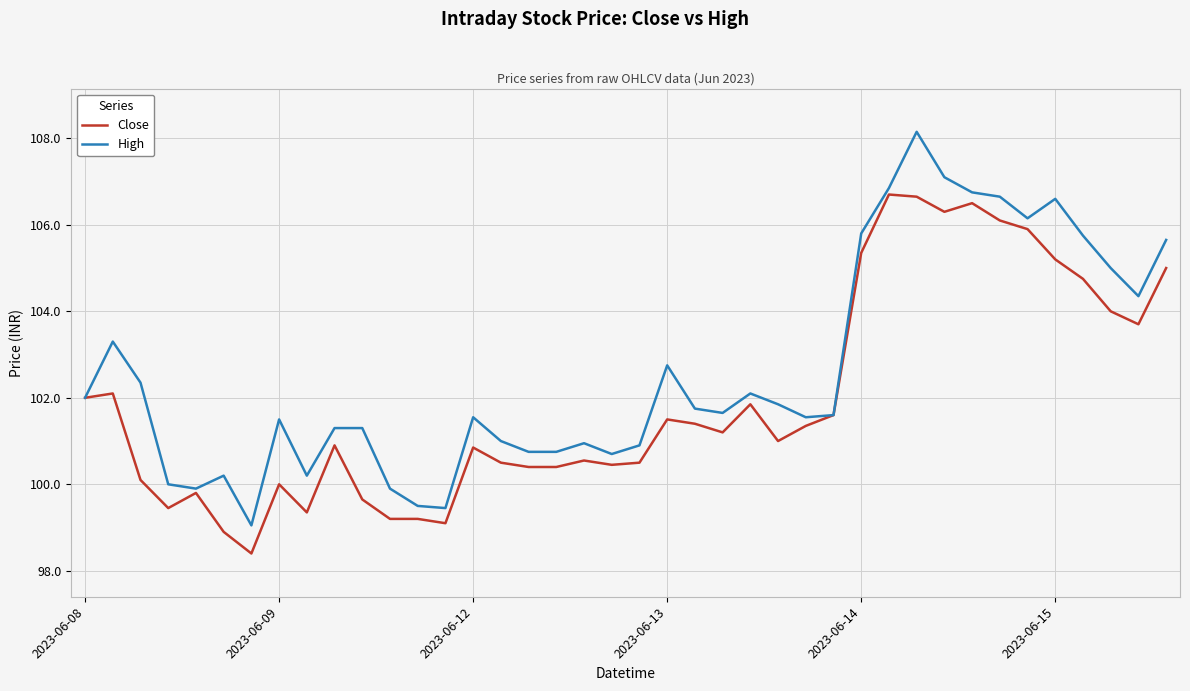

Which series has the widest spread of values?

High